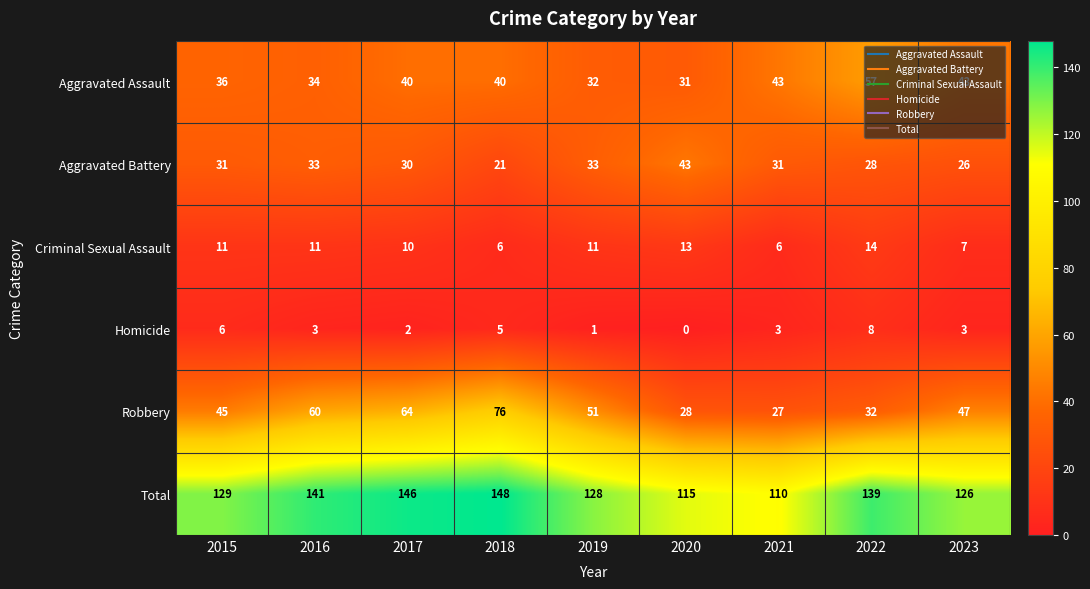

Is it true that Homicide equals 4 at 2016?

False